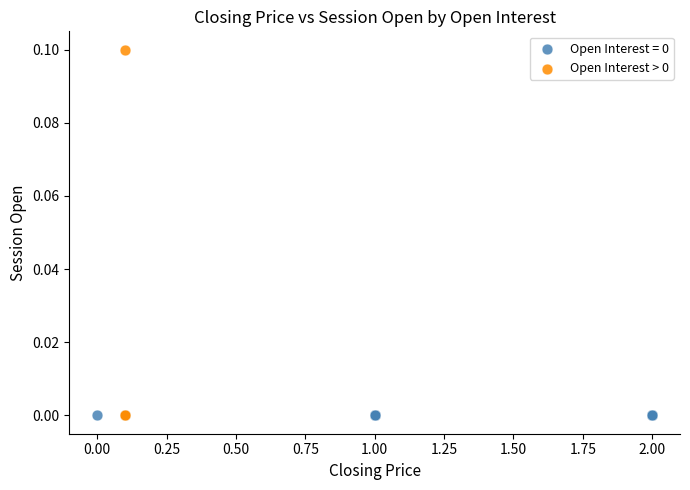

Which series reaches the maximum Y coordinate?

Open Interest > 0